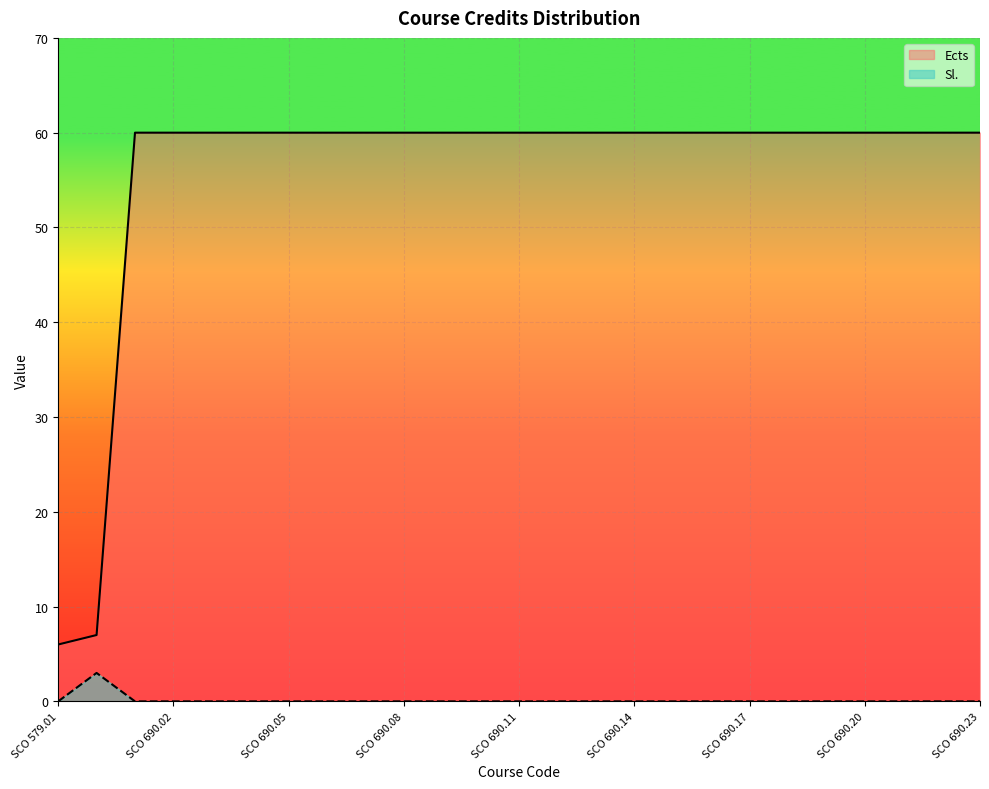

The Sl. series shows 0 at SCO 690.15. True or false?

True